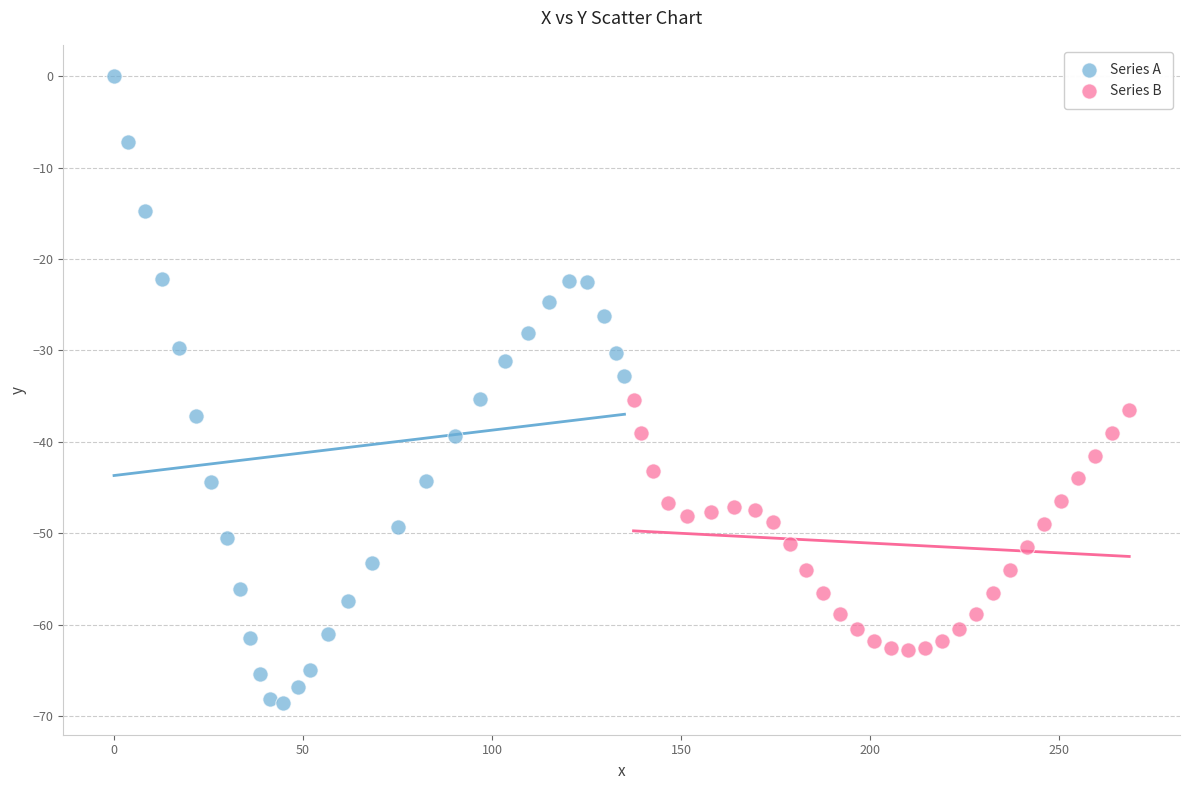

Which series has the largest Y range (max minus min)?

Series A